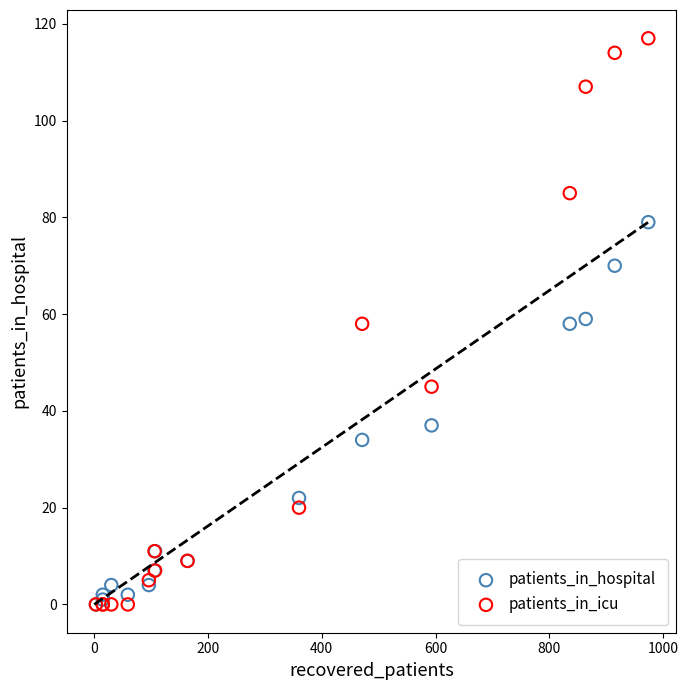

In the patients_in_hospital series, what Y value is closest to 39?

37